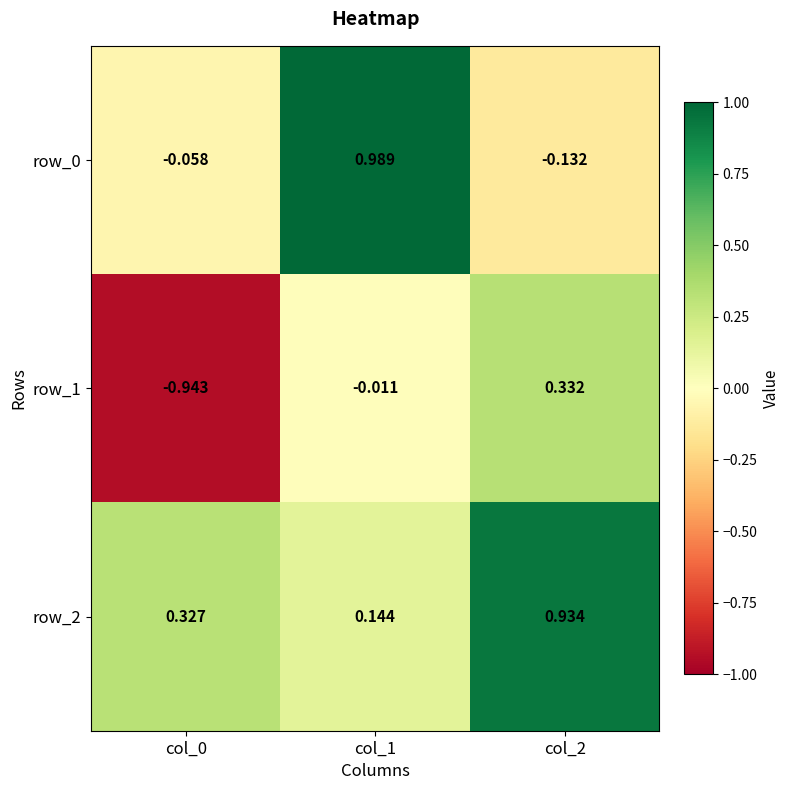

Is it true that row_2 equals 0.3 at col_1?

False